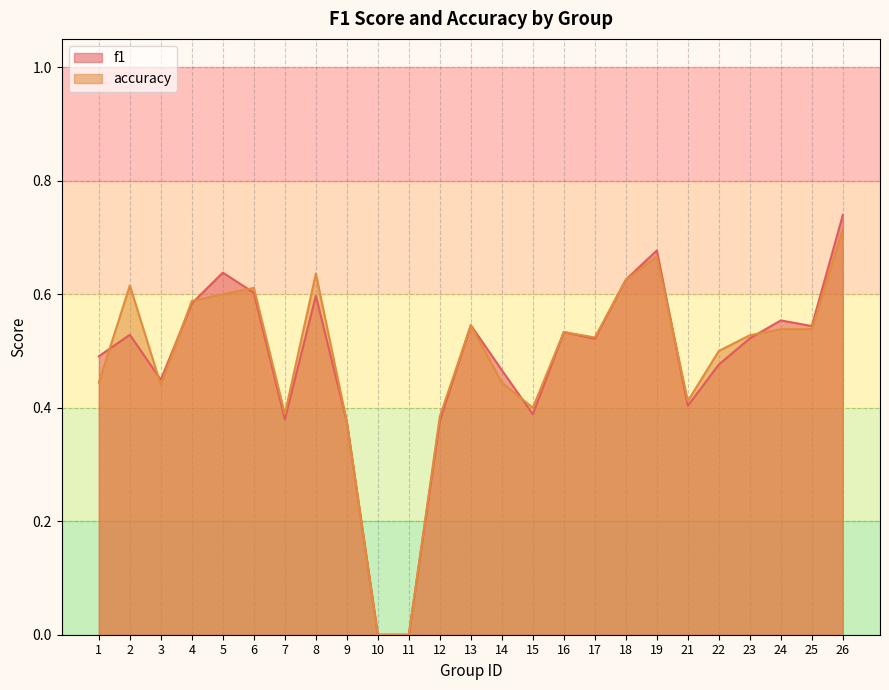

Reading left to right, extract all data points from this chart.

f1: 1=0.5	2=0.5	3=0.4	4=0.6	5=0.6	6=0.6	7=0.4	8=0.6	9=0.4	10=0.0	11=0.0	12=0.4	13=0.5	14=0.5	15=0.4	16=0.5	17=0.5	18=0.6	19=0.7	21=0.4	22=0.5	23=0.5	24=0.6	25=0.5	26=0.7
accuracy: 1=0.4	2=0.6	3=0.4	4=0.6	5=0.6	6=0.6	7=0.4	8=0.6	9=0.4	10=0.0	11=0.0	12=0.4	13=0.5	14=0.4	15=0.4	16=0.5	17=0.5	18=0.6	19=0.7	21=0.4	22=0.5	23=0.5	24=0.5	25=0.5	26=0.7